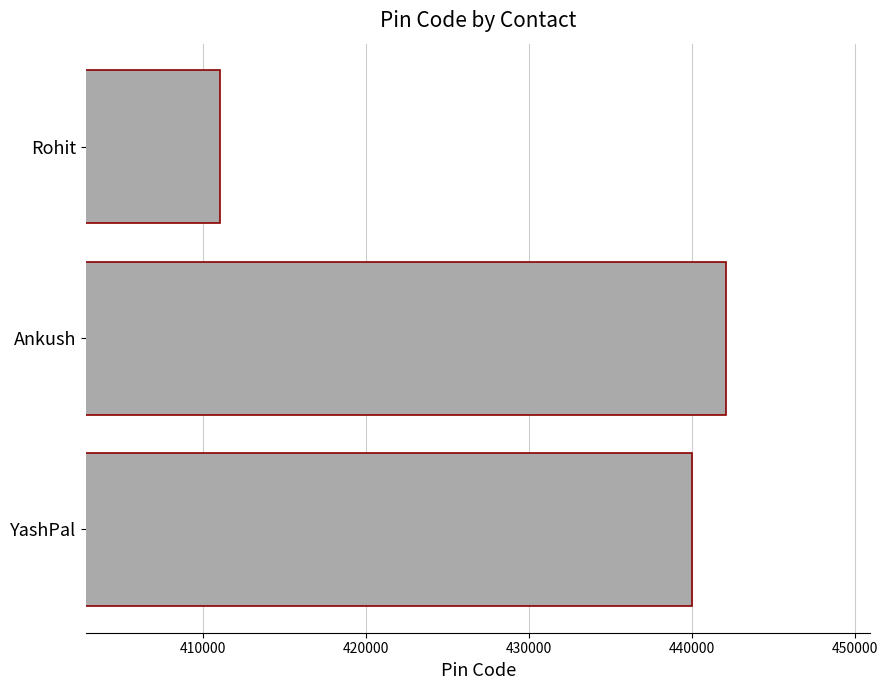

What is the difference between the maximum and minimum values?

31060